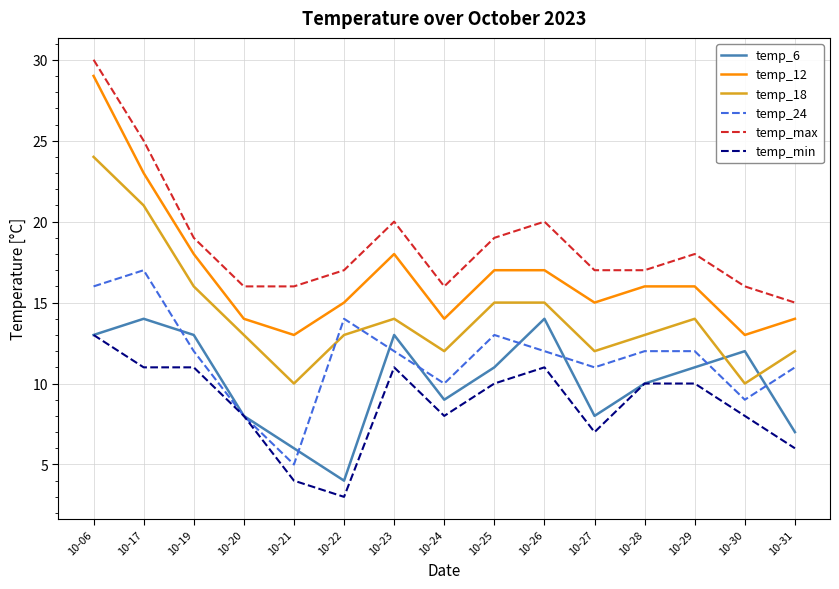

How many lines are shown in the chart?

6